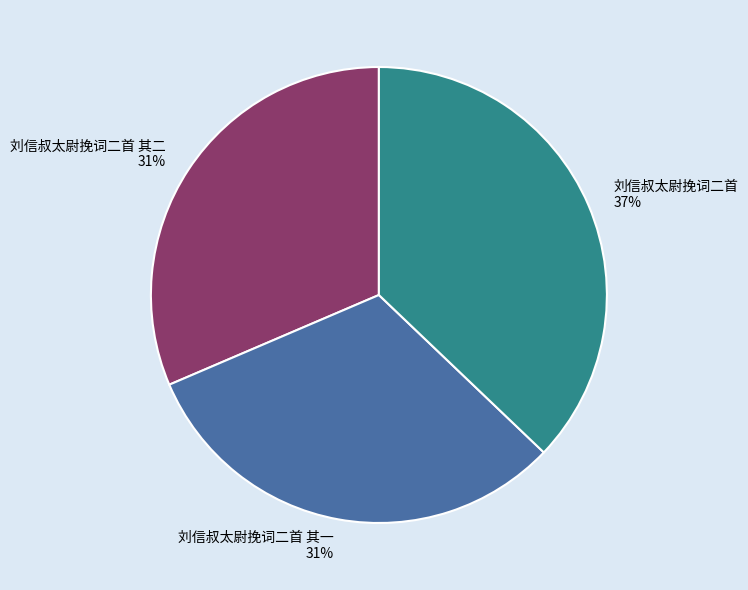

True or false: 刘信叔太尉挽词二首 其二 accounts for 21% of the total.

False